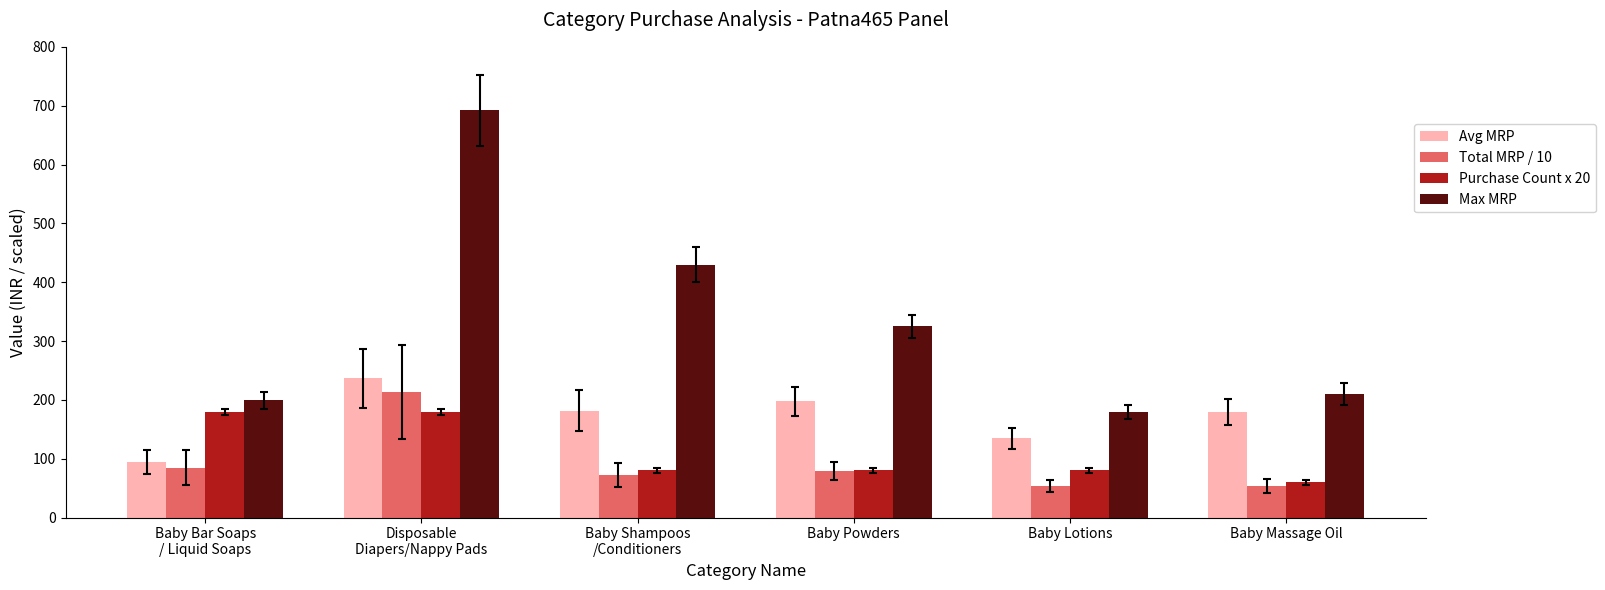

What is the spread (max minus min) of values at Baby Lotions?

126.0